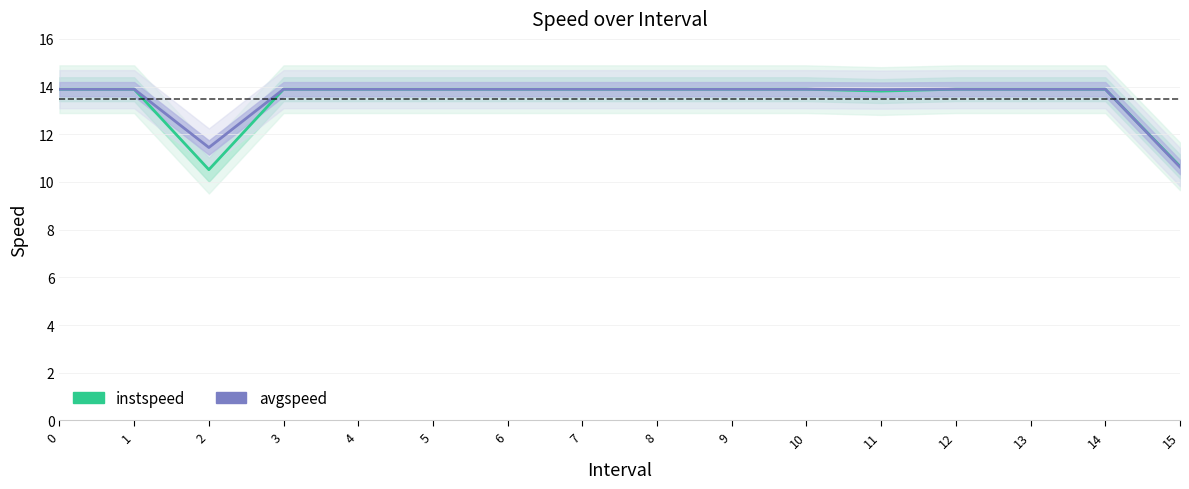

How many data points in avgspeed are above 13?

14